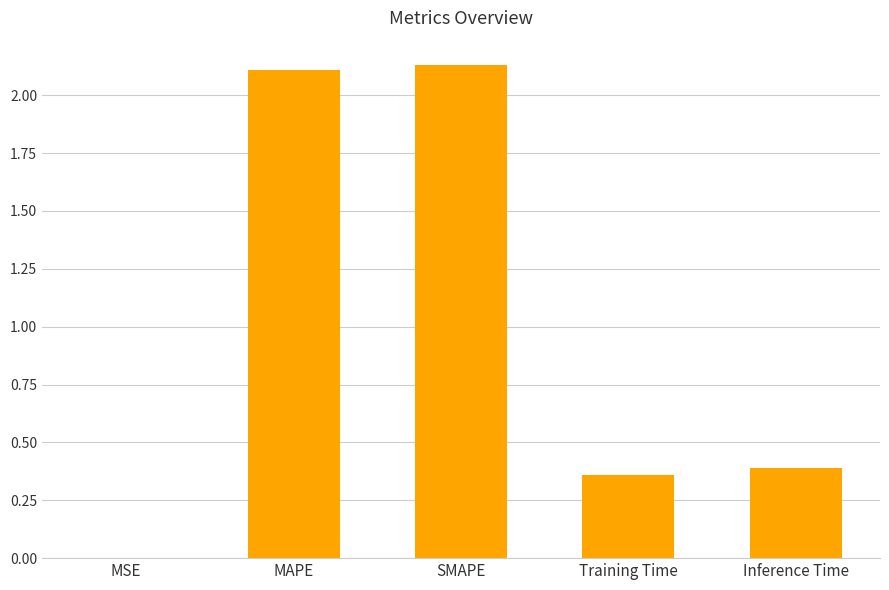

Are the bars grouped side by side (vs. stacked)?

No